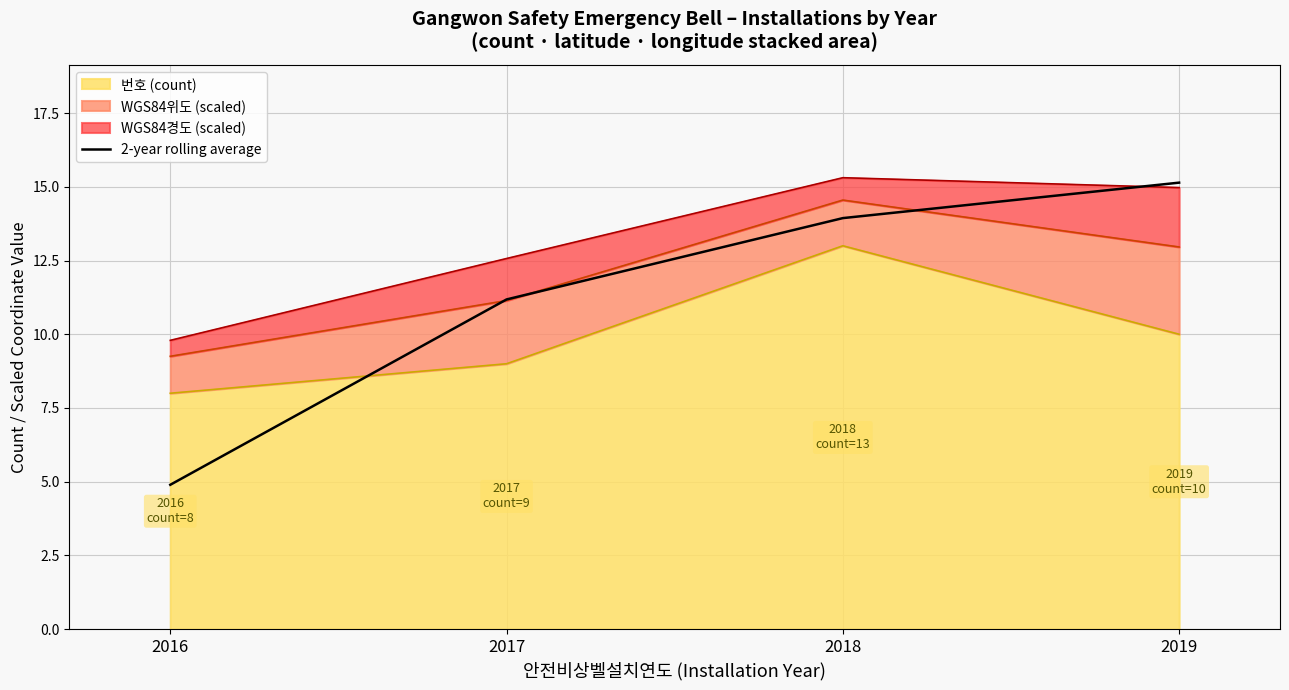

True or false: the data shows 3.7 at 2019.

False